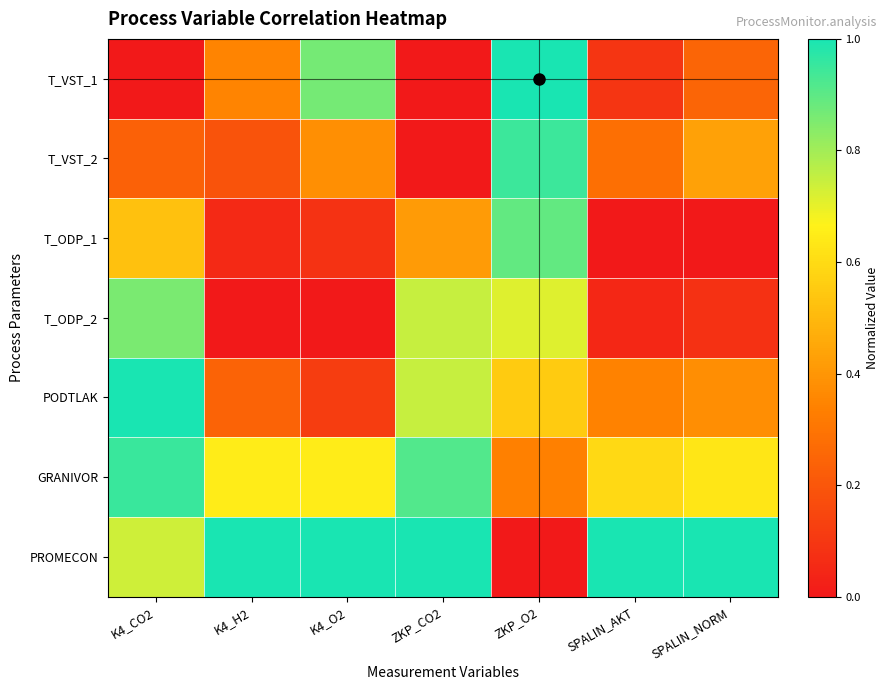

Between ZKP_CO2 and ZKP_O2, which is larger?

ZKP_O2